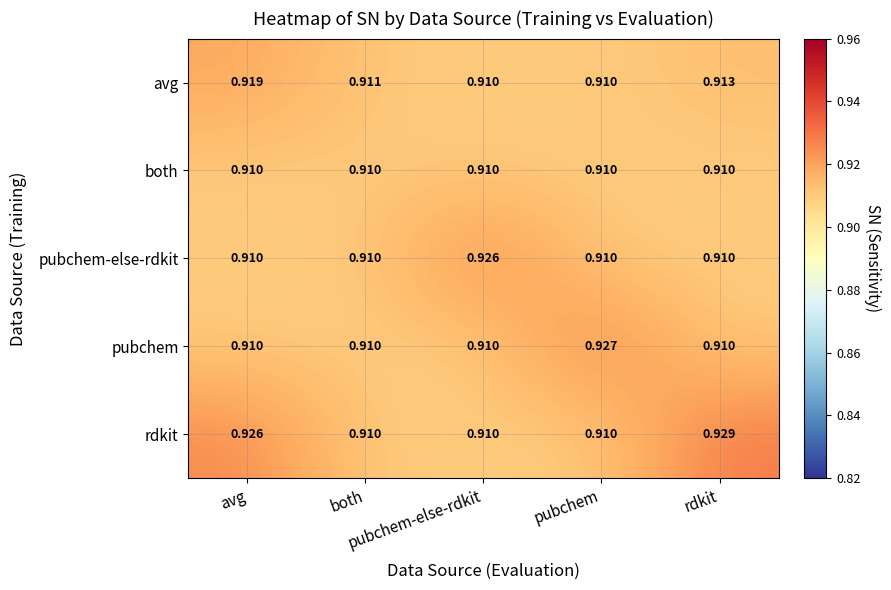

How many data points does each series have?

5